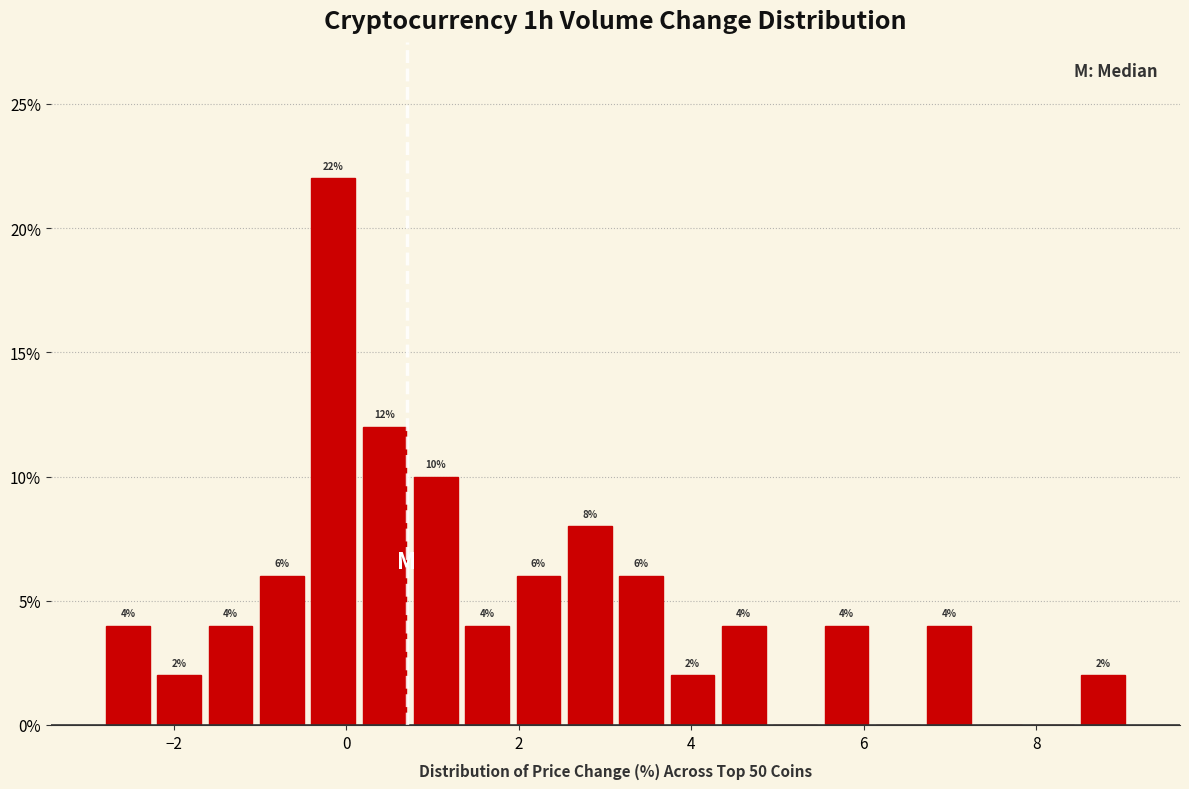

Around what value on the x-axis is the tallest bar? Give the approximate position of its centre, as read against the axis.

-0.2